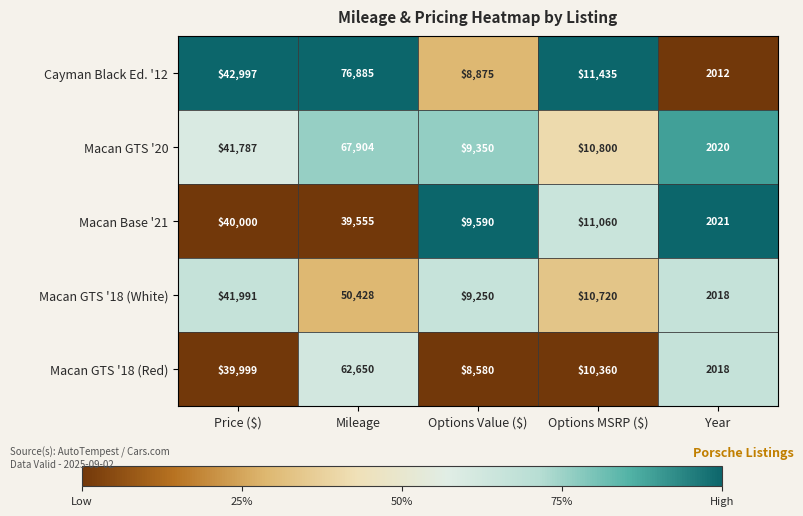

Reading left to right, transcribe all the data shown in this chart.

Cayman Black Ed. '12: 42997	76885	8875	11435	2012
Macan GTS '20: 41787	67904	9350	10800	2020
Macan Base '21: 40000	39555	9590	11060	2021
Macan GTS '18 (White): 41991	50428	9250	10720	2018
Macan GTS '18 (Red): 39999	62650	8580	10360	2018